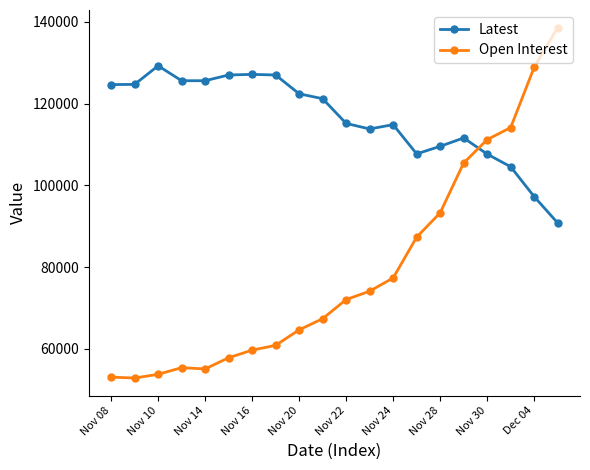

What is the minimum value shown in the chart?

52858